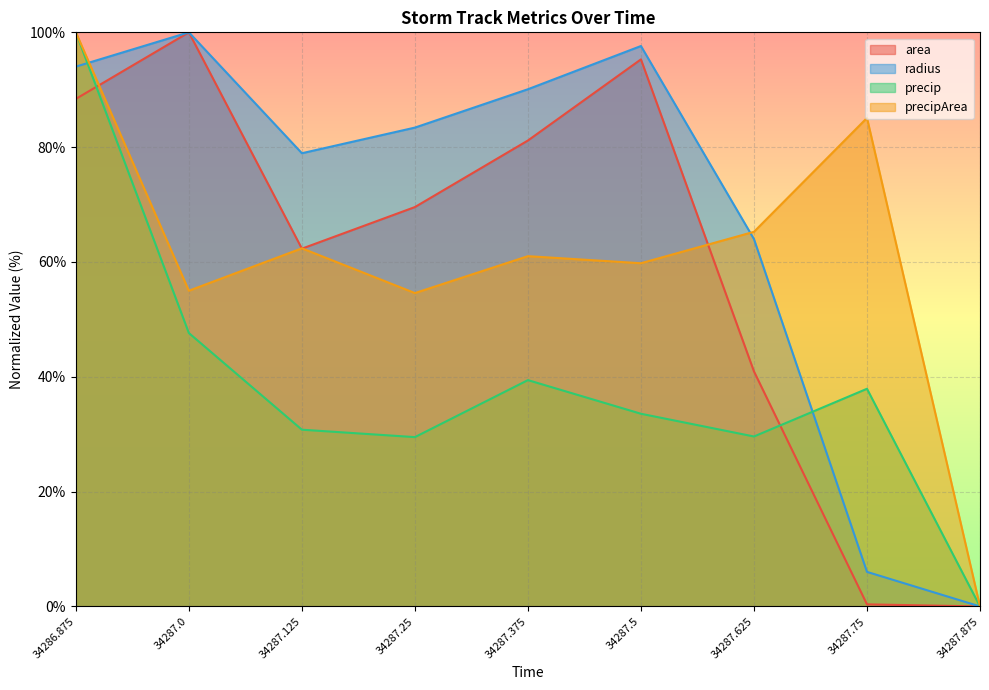

What is the difference between the maximum and second lowest values in the precip series?

70.5